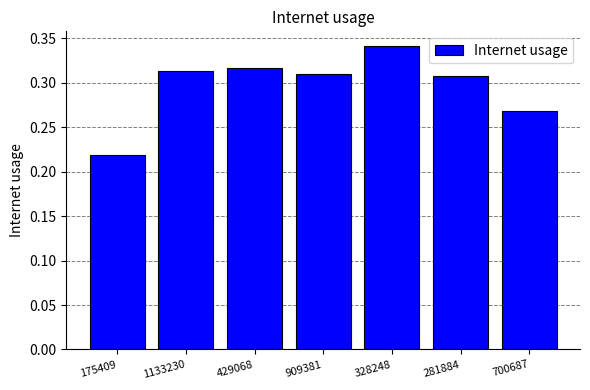

At which category does the chart reach its peak across all series?

328248